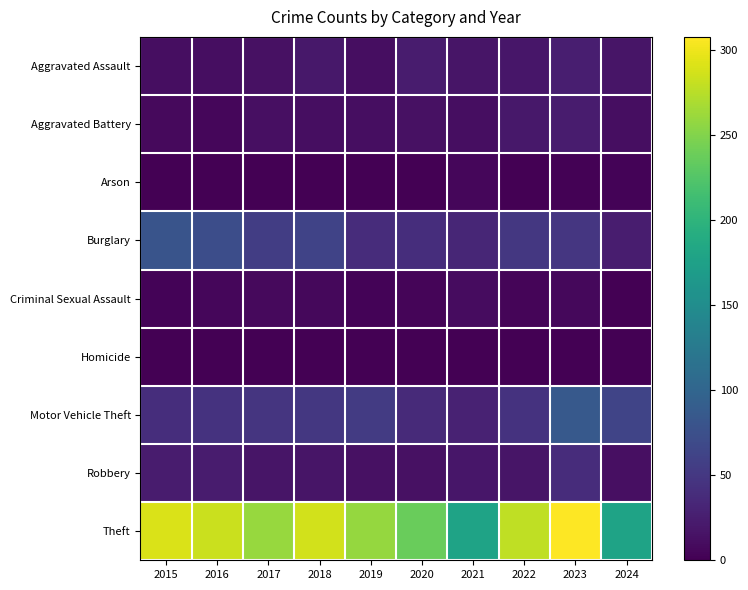

What is the total value across all series at 2021?

308